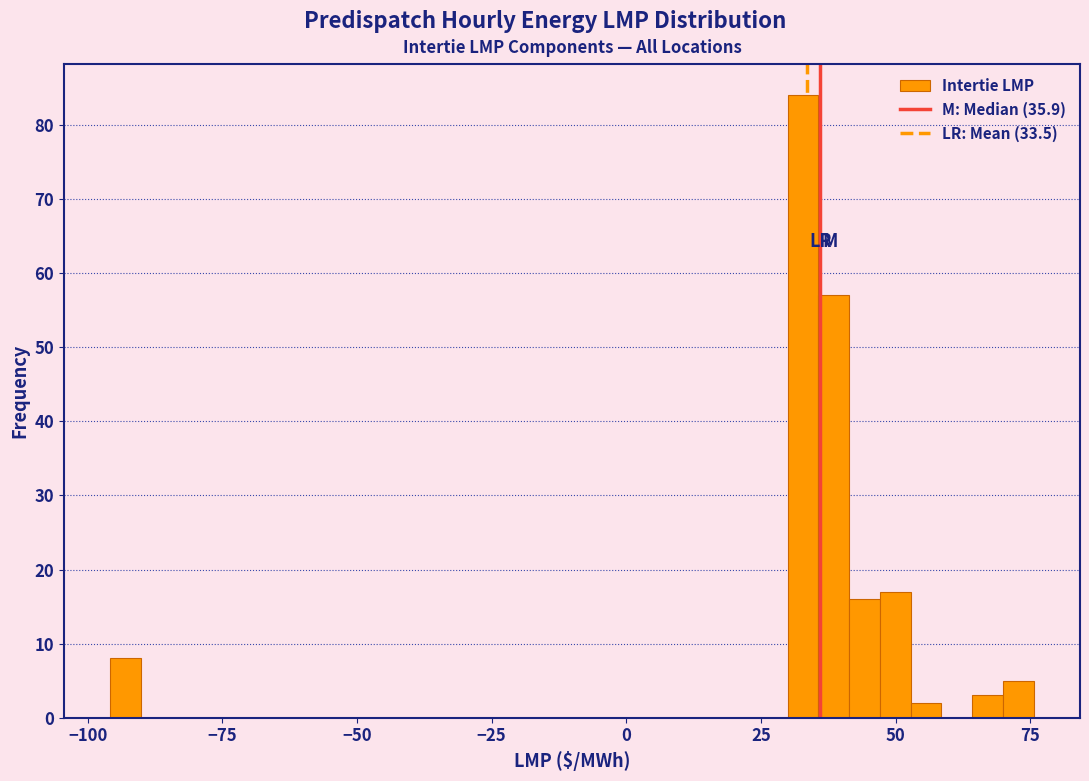

Around what value on the x-axis is the tallest bar? Give the approximate position of its centre, as read against the axis.

35